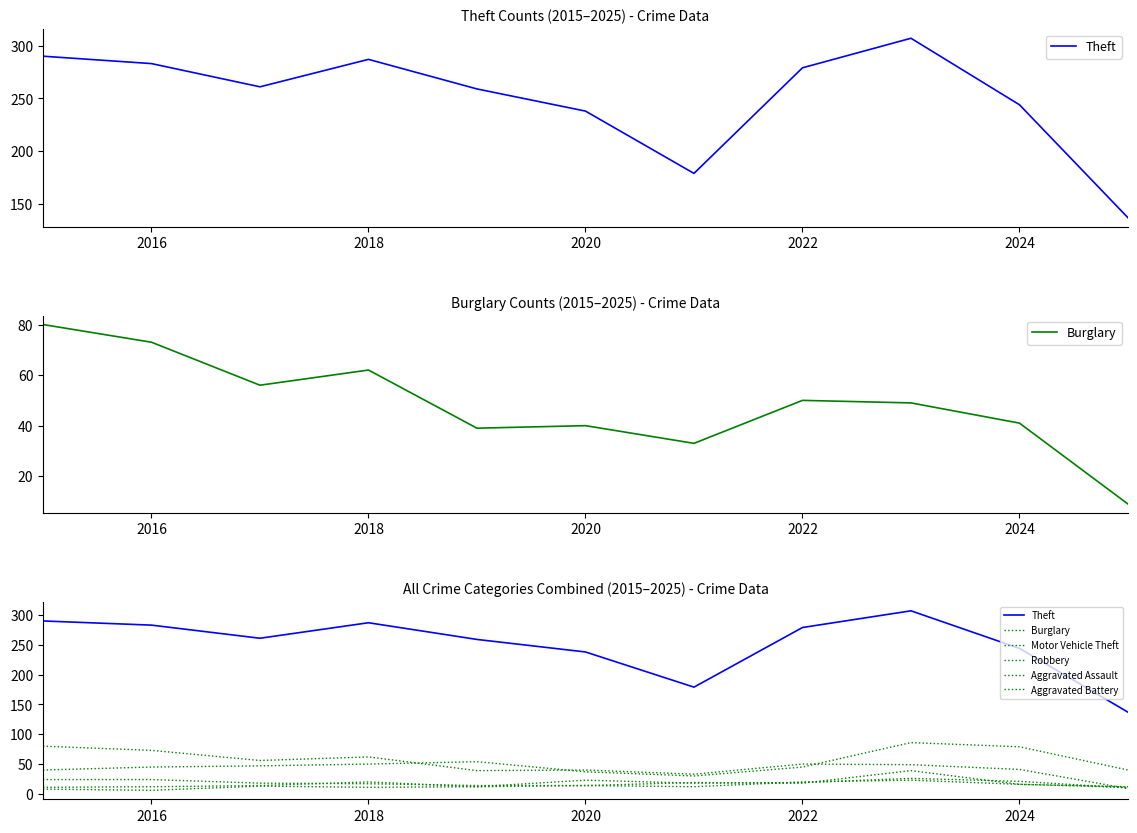

True or false: Theft and Aggravated Assault intersect in this chart.

False